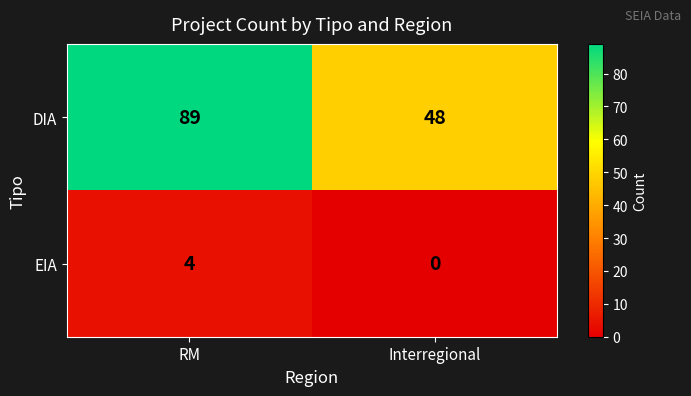

Reading left to right, list all the values displayed in this chart.

DIA: RM=89	Interregional=48
EIA: RM=4	Interregional=0